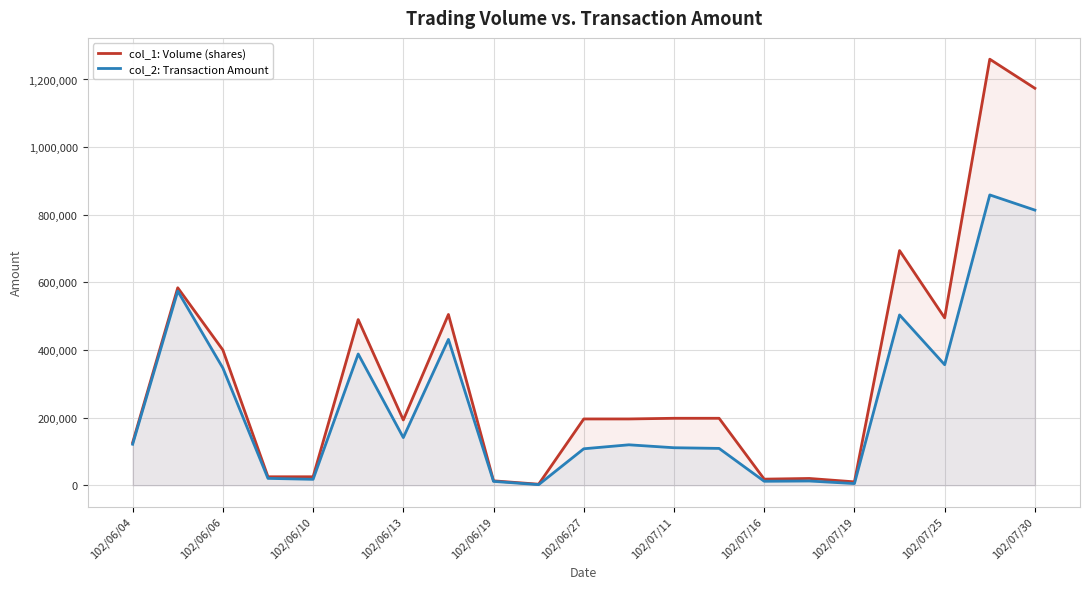

What is the average value of the col_1: Volume (shares) series?

324905